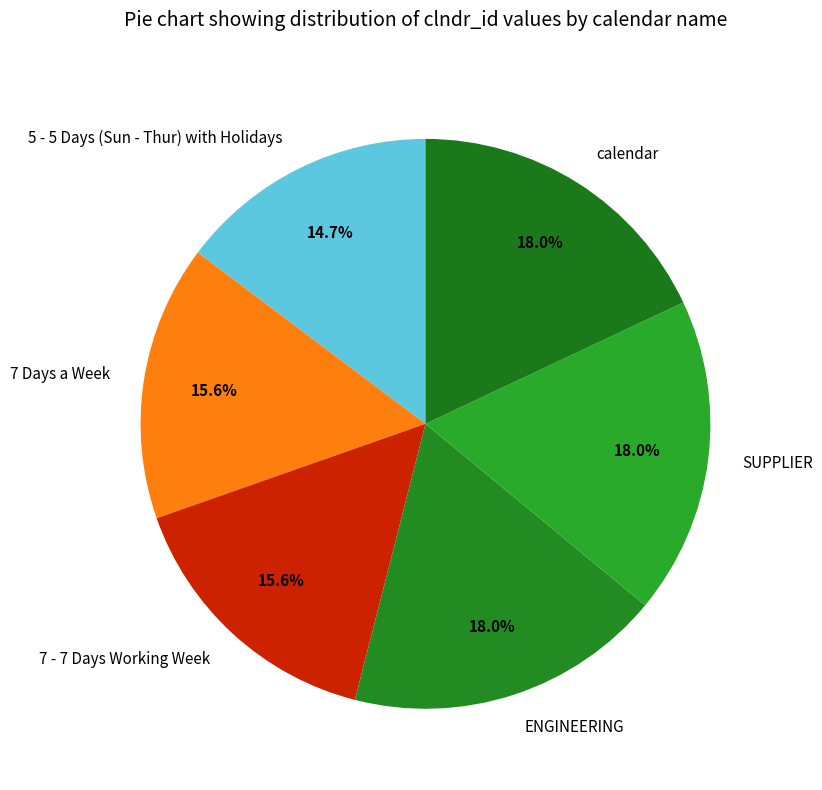

What percentage is the 7 Days a Week slice, to the nearest percent?

16%